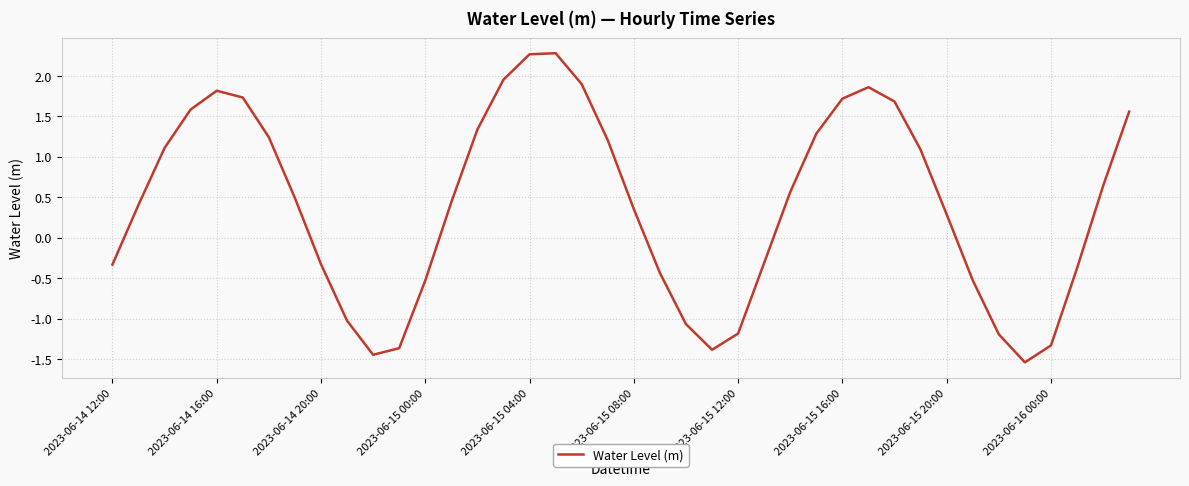

What is the maximum value shown in the chart?

2.3